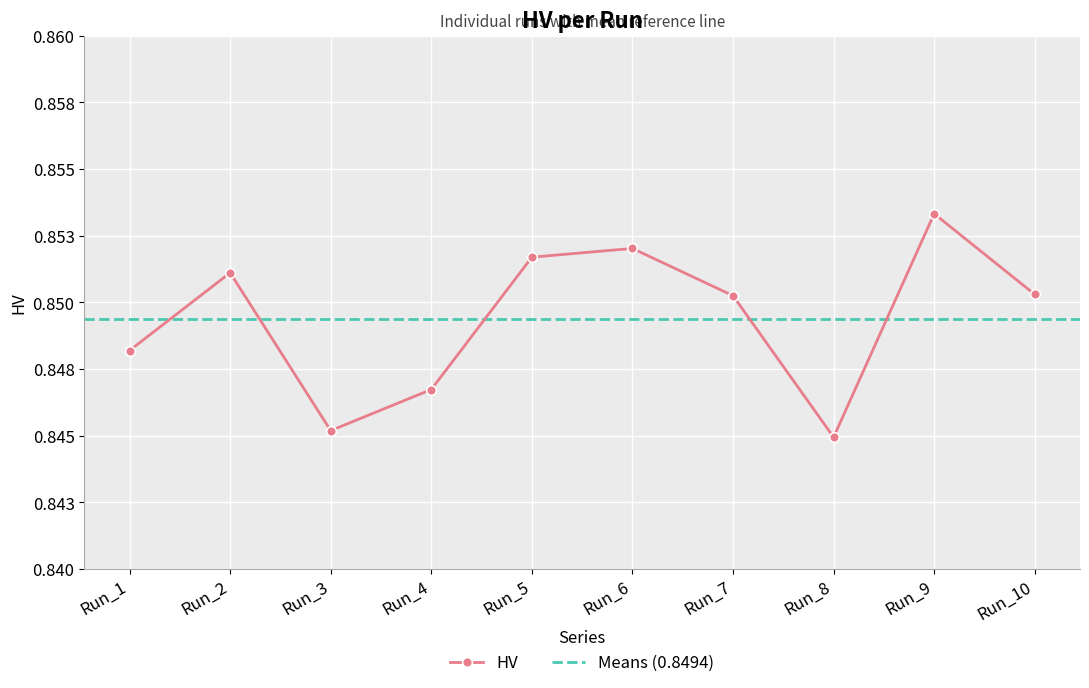

How many interior local valleys (lower than both neighbors) does the data have?

2